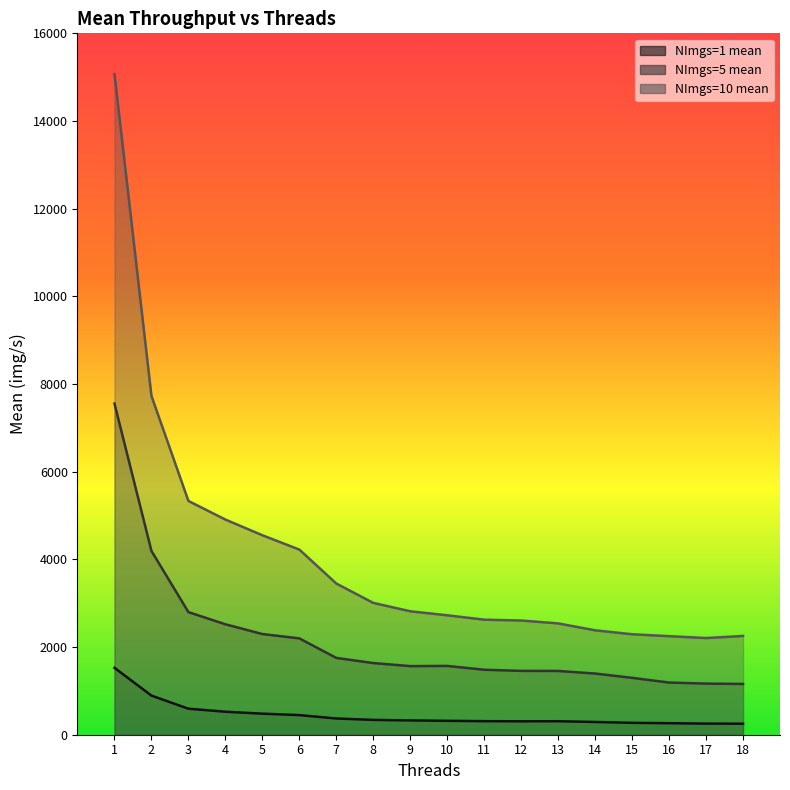

Where is the first local minimum for NImgs=5 mean?

9